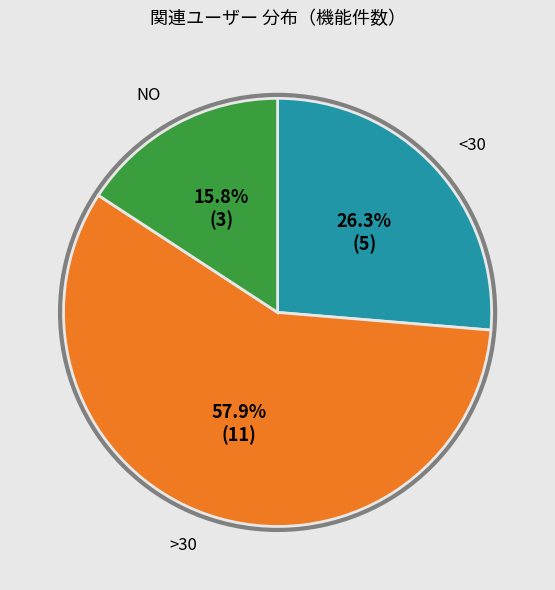

Is there any slice that represents more than half of the pie?

Yes